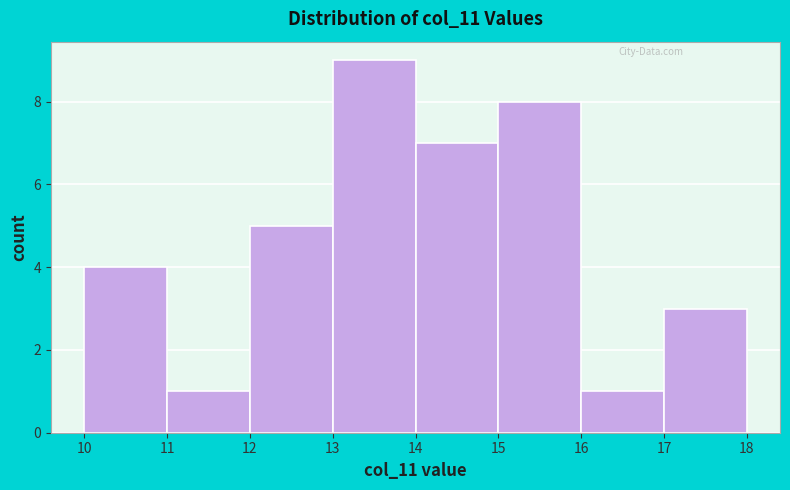

Which range on the x-axis has the tallest bar?

13 to 14